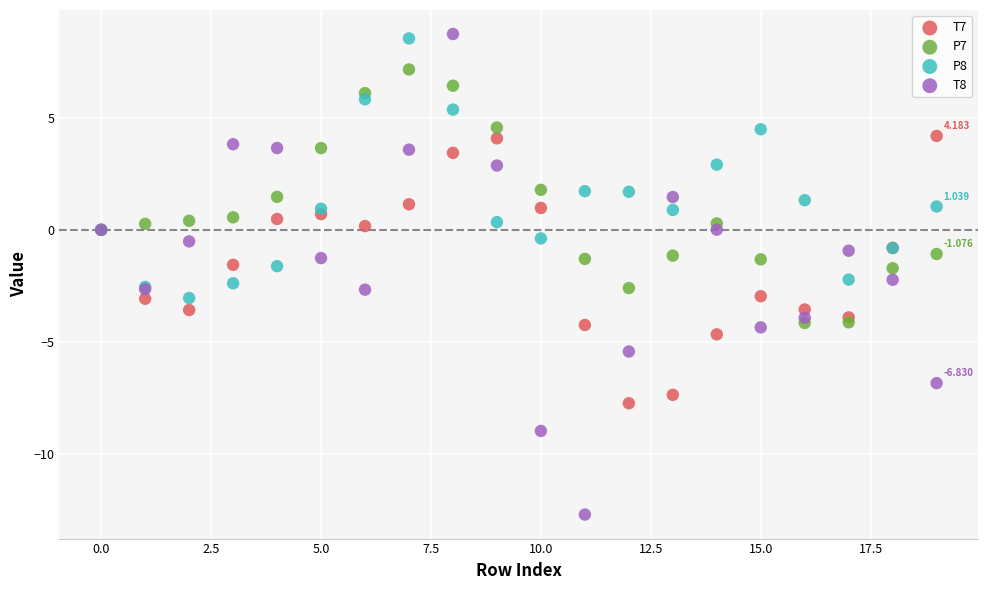

What are all the series names shown in the legend?

T7, P7, P8, T8